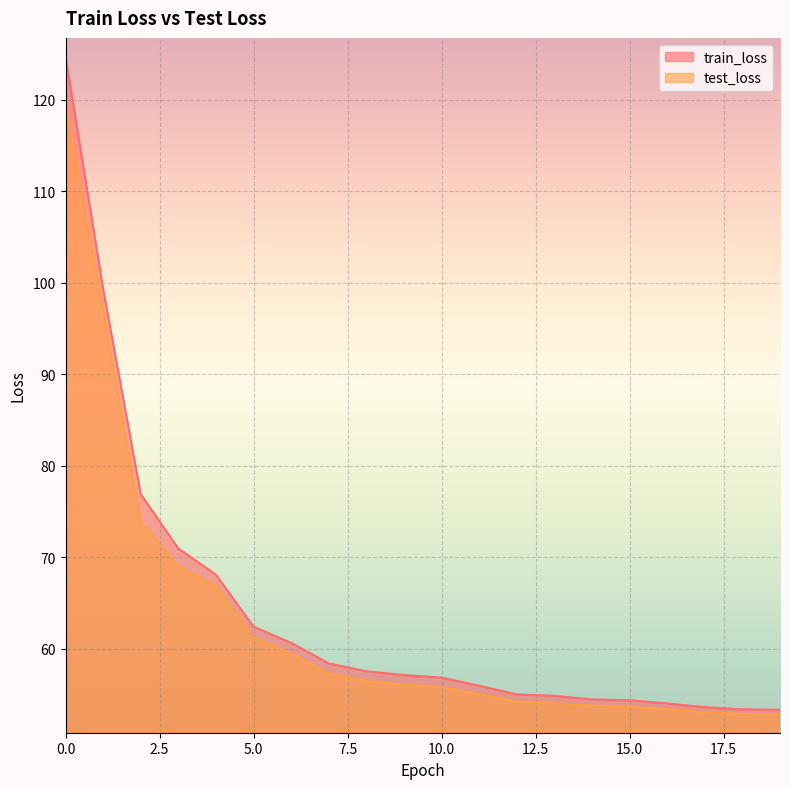

How many data points in test_loss are less than 56?

10